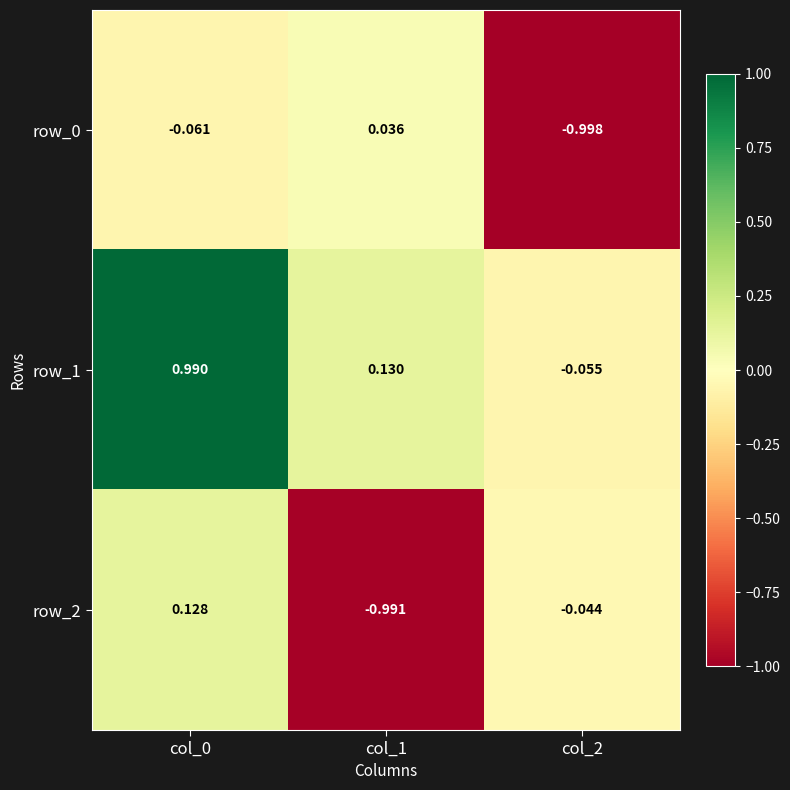

Is the value of row_0 at col_1 greater than the value of row_1 at col_0?

No